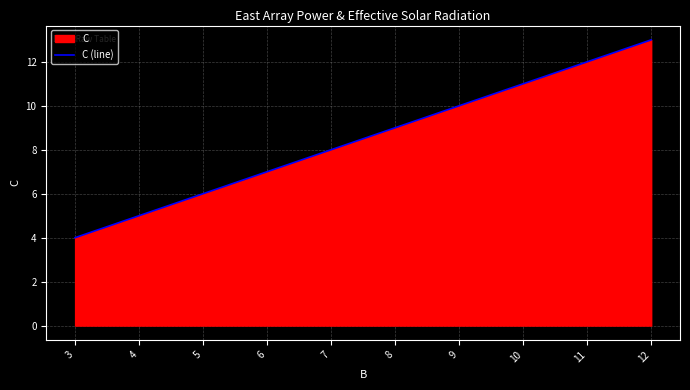

What is the maximum value shown in the chart?

13